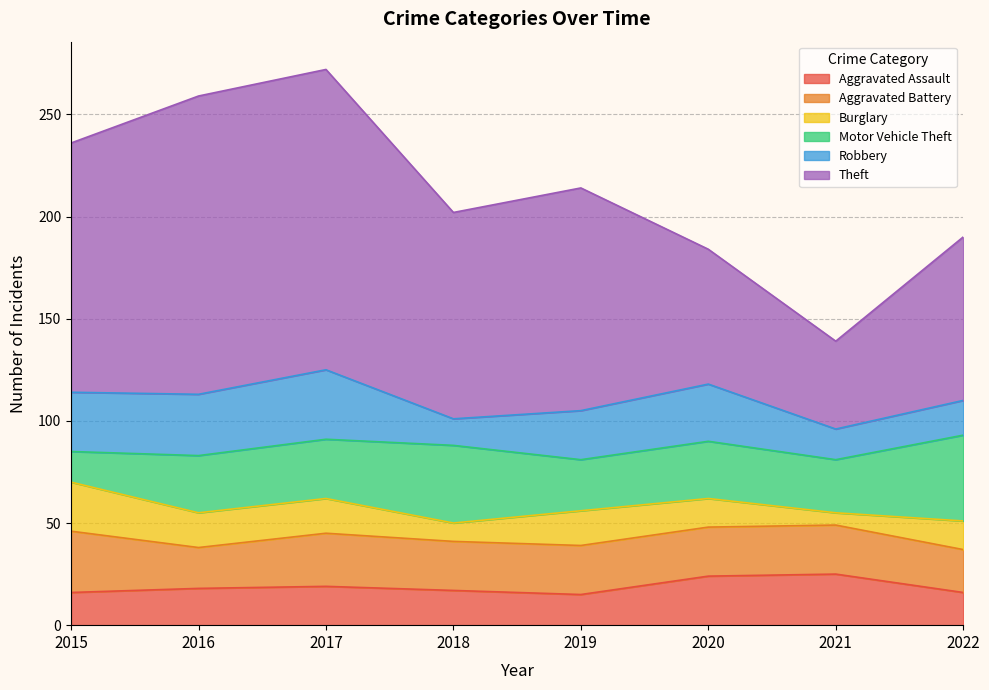

How many categories are shown in the chart?

8